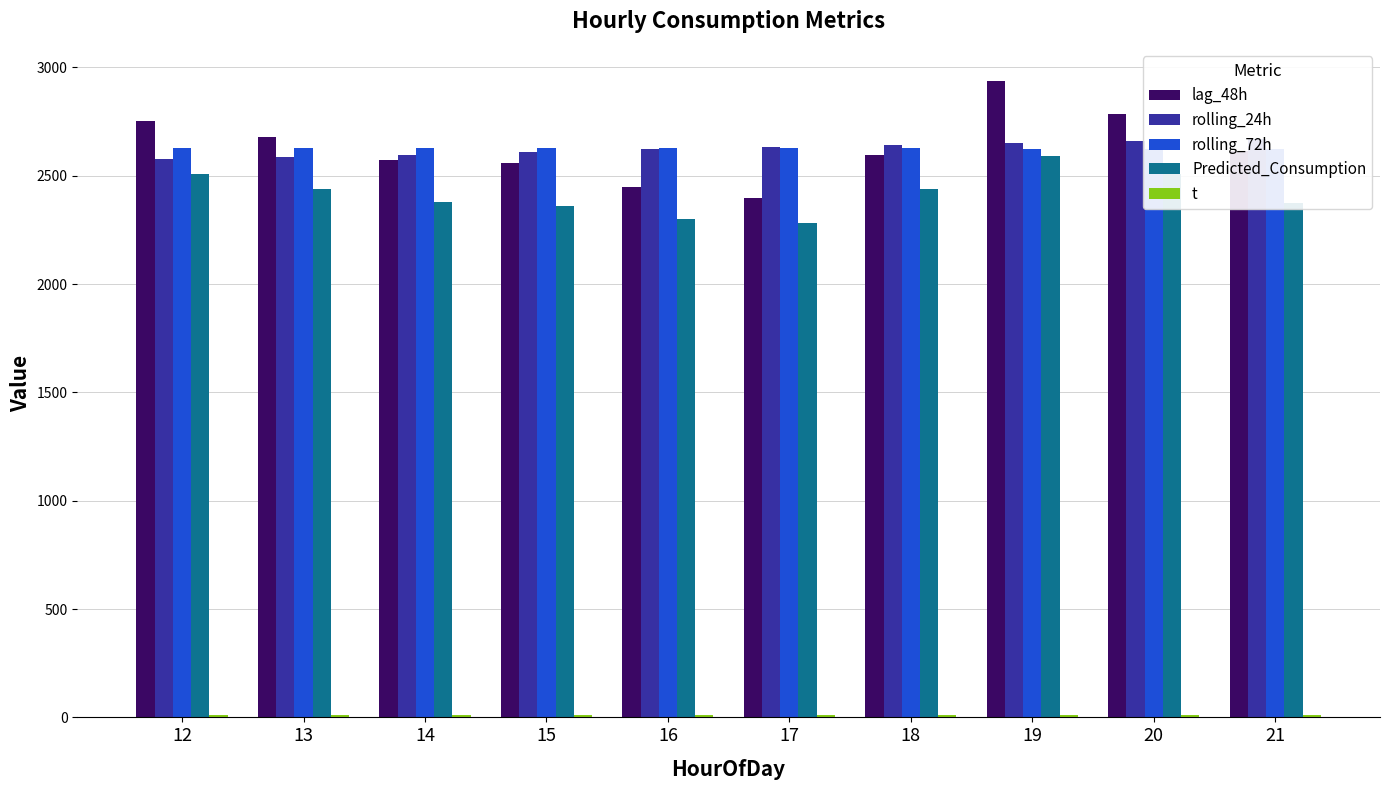

Reading left to right, list all the values displayed in this chart.

lag_48h: 12=2754.0	13=2677.0	14=2573.0	15=2557.0	16=2446.0	17=2399.0	18=2598.0	19=2939.0	20=2783.0	21=2614.0
rolling_24h: 12=2579.0	13=2586.4	14=2596.7	15=2609.4	16=2621.5	17=2631.9	18=2642.5	19=2652.6	20=2661.9	21=2667.7
rolling_72h: 12=2626.6	13=2626.4	14=2626.1	15=2626.5	16=2626.6	17=2626.9	18=2626.5	19=2625.4	20=2624.8	21=2623.4
Predicted_Consumption: 12=2506.4	13=2441.2	14=2381.1	15=2360.6	16=2300.0	17=2280.2	18=2438.6	19=2592.9	20=2510.3	21=2374.8
t: 12=12.5	13=12.7	14=13.0	15=13.3	16=12.6	17=11.9	18=11.3	19=10.4	20=9.6	21=8.8